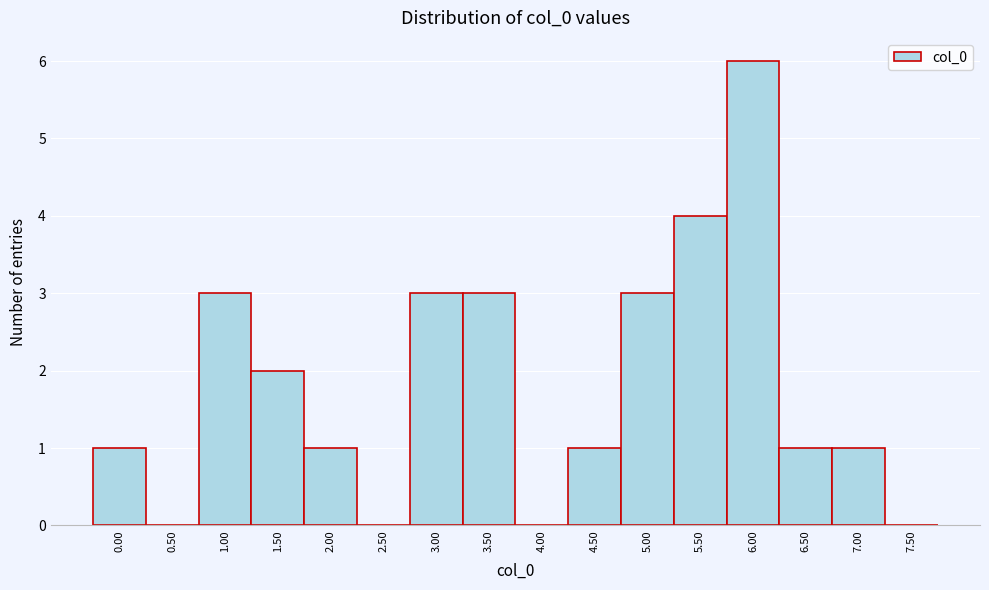

Reading left to right, list all the values displayed in this chart.

0.00=1	0.50=0	1.00=3	1.50=2	2.00=1	2.50=0	3.00=3	3.50=3	4.00=0	4.50=1	5.00=3	5.50=4	6.00=6	6.50=1	7.00=1	7.50=0